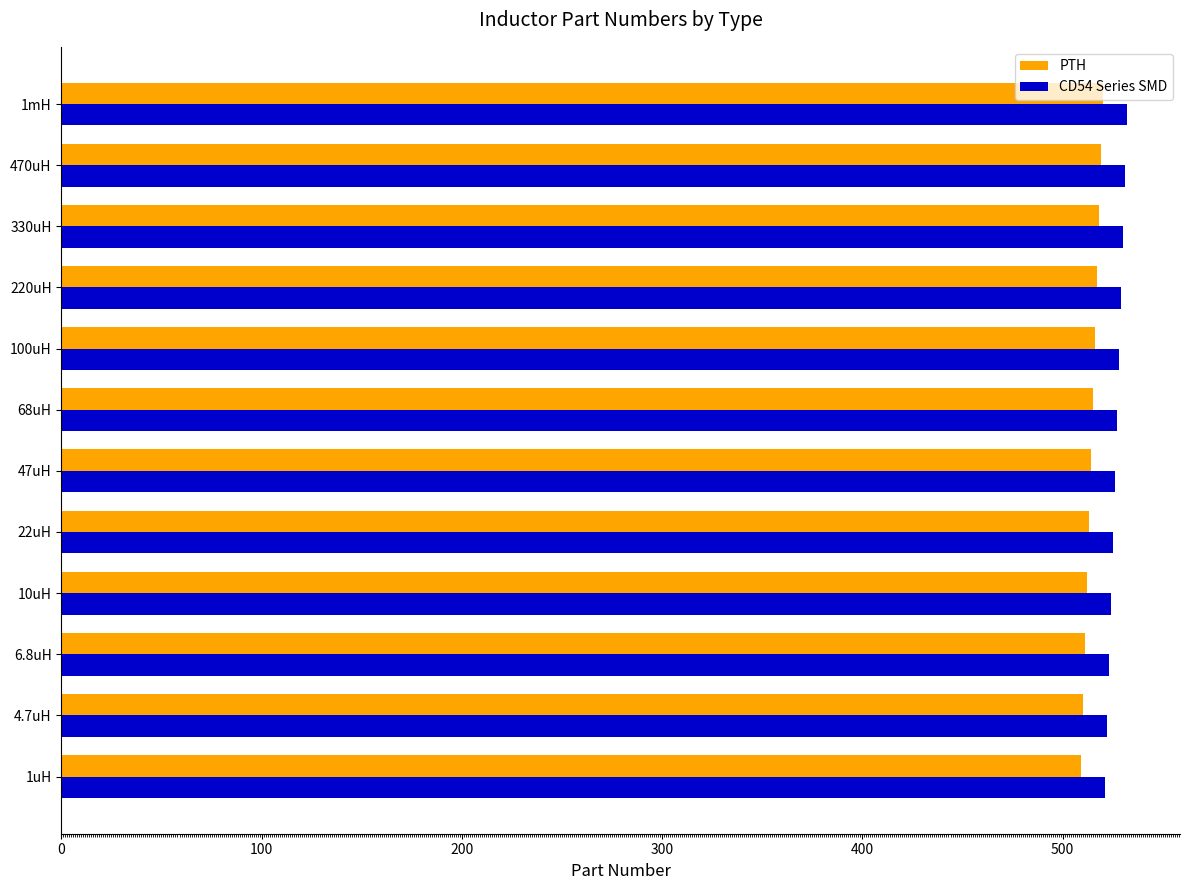

What is the maximum value shown in the chart?

532